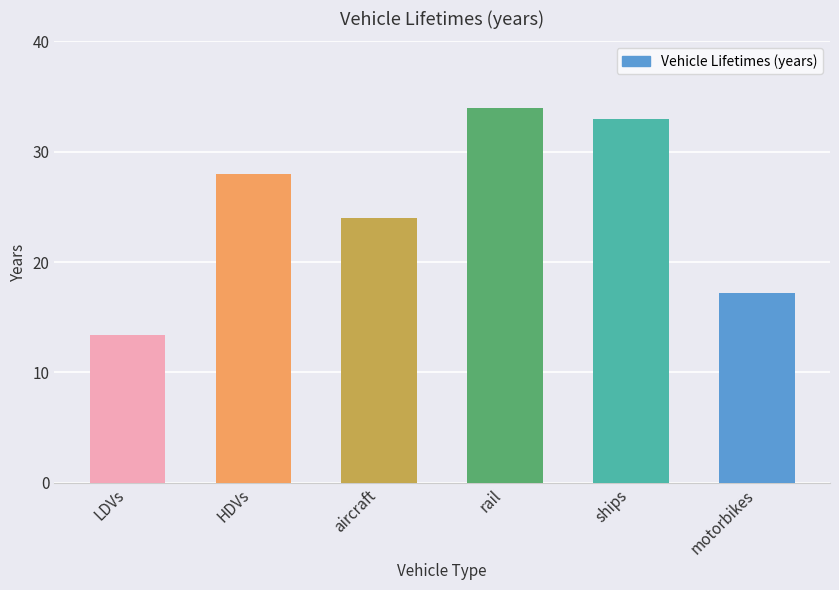

Where is the data nearest to the value 23?

aircraft